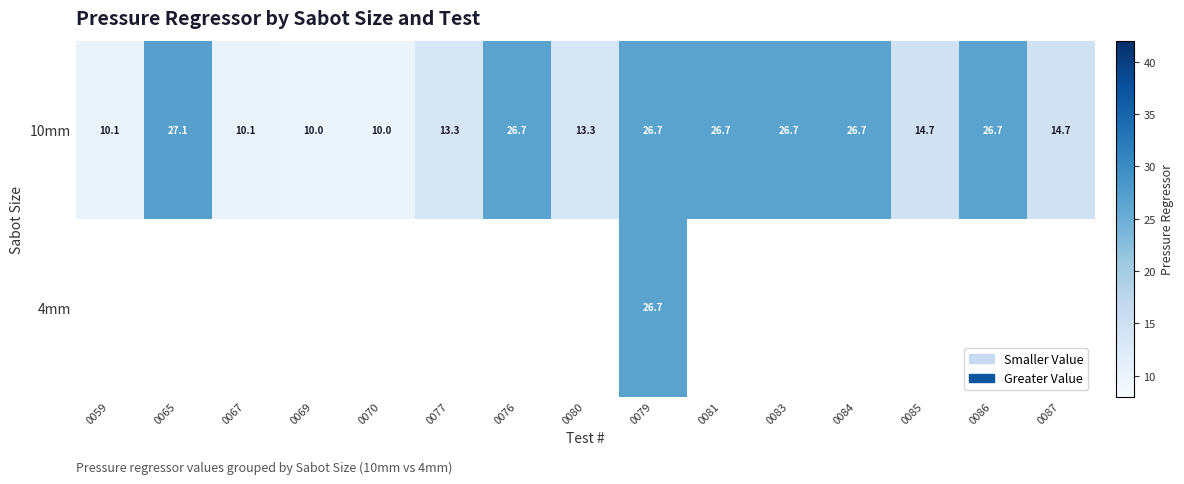

Which has a higher value, 0081 or 0059?

0081